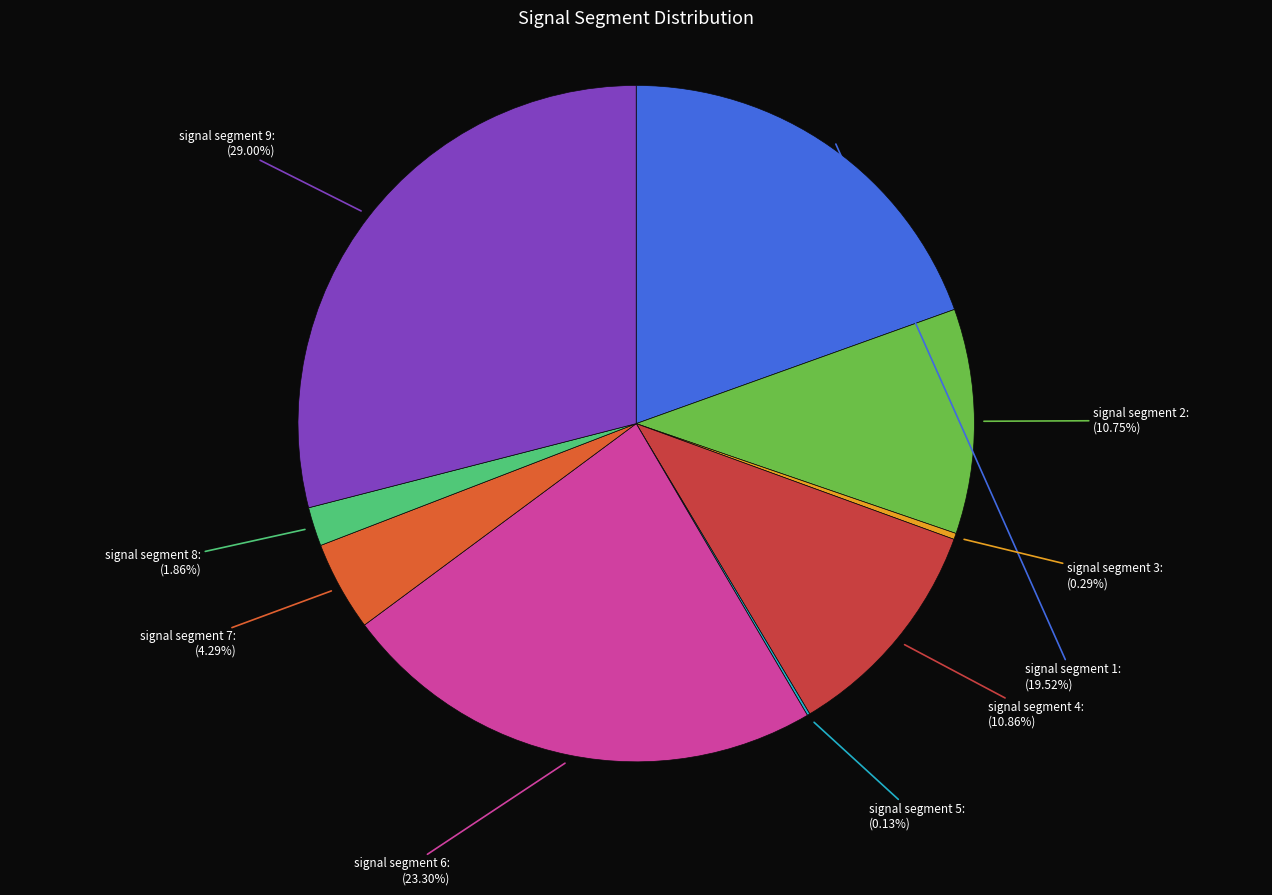

The signal segment 2 slice represents 1% of the pie. True or false?

False